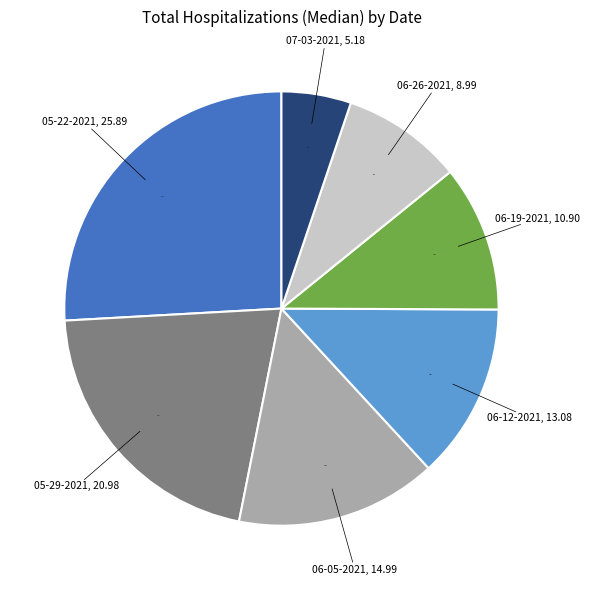

Combined, do 06-05-2021 and 06-12-2021 account for over 50%?

No